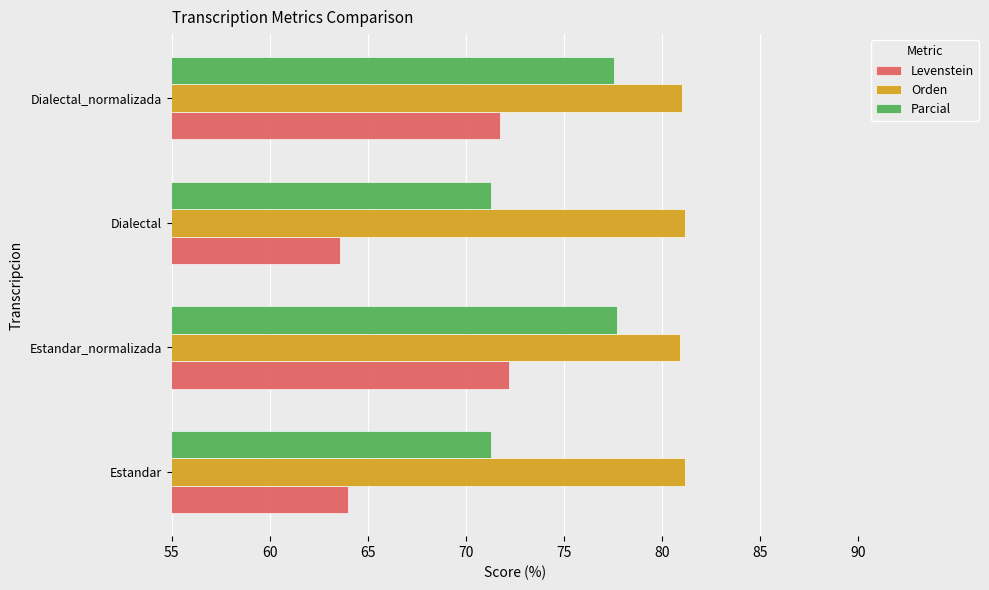

What value does the Levenstein series have at Estandar?

64.0